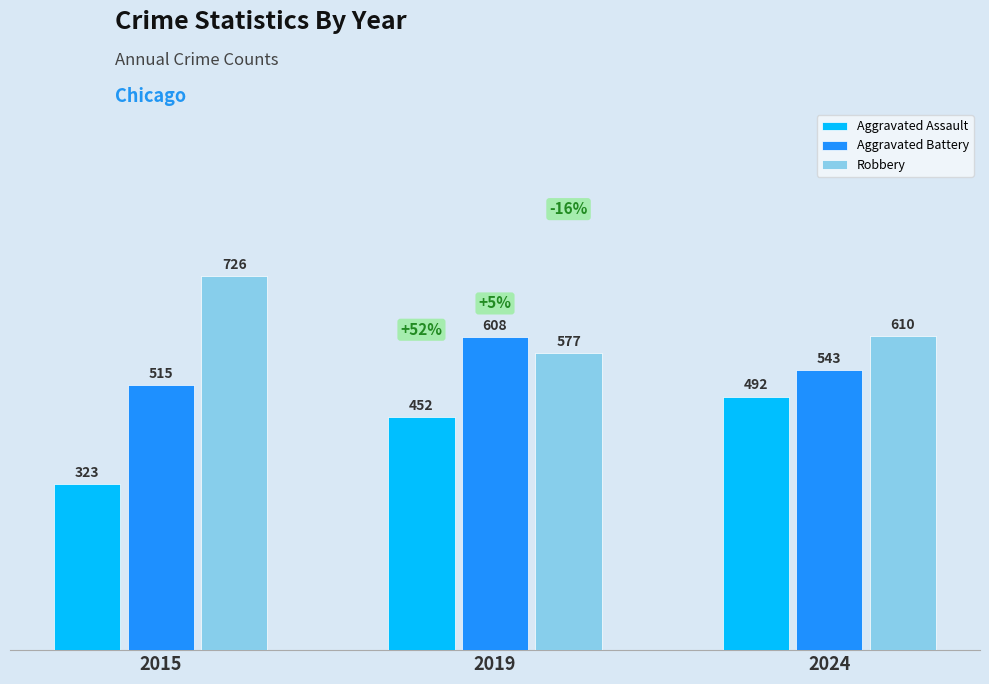

Is it true that Aggravated Assault equals 452 at 2019?

True